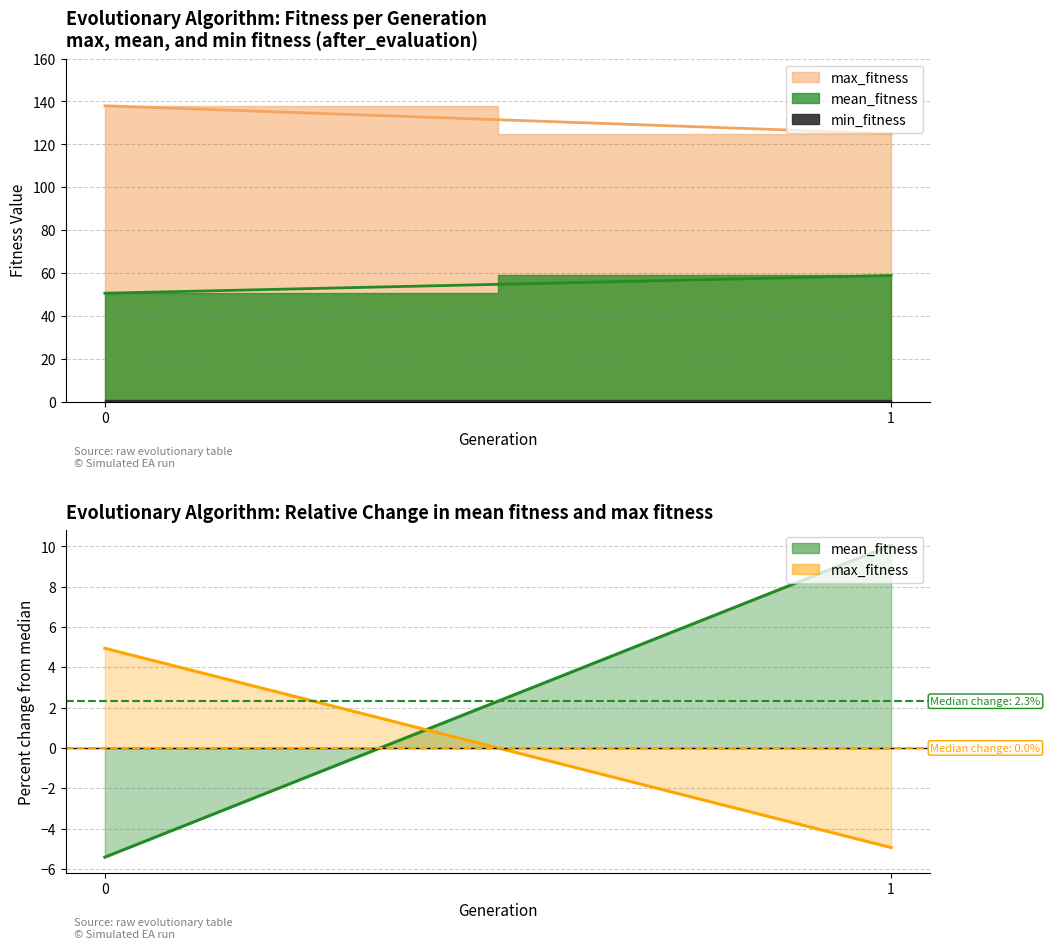

Between 1 and 3, which series saw the biggest shift?

mean_fitness